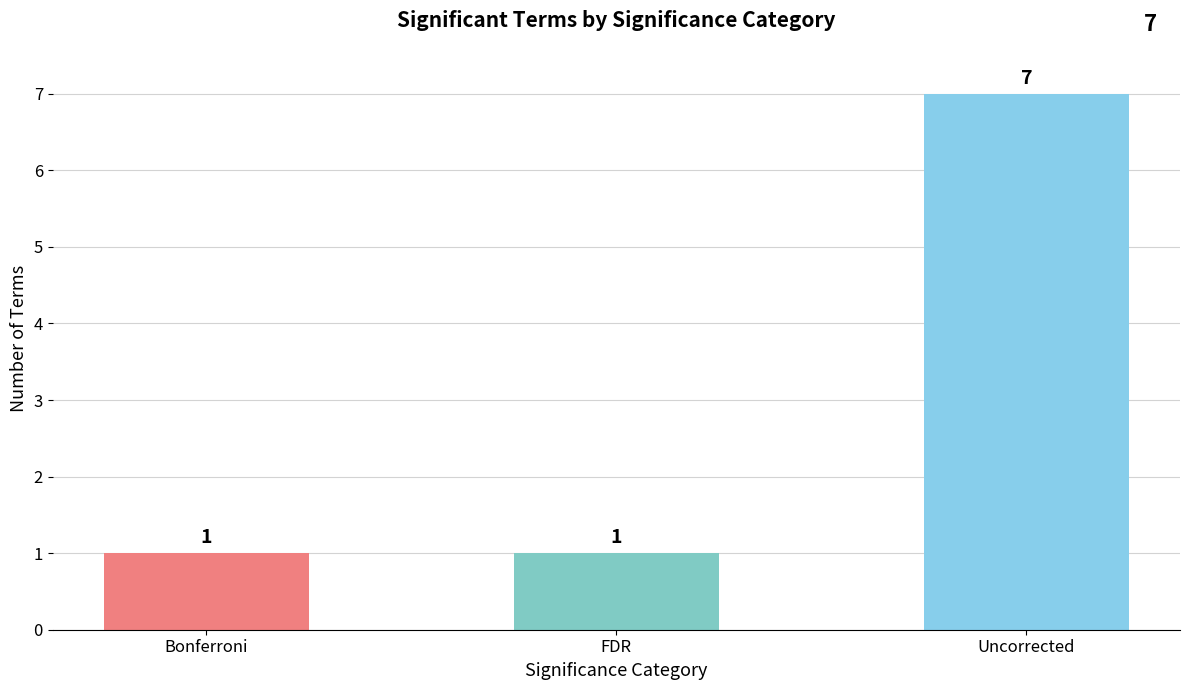

Is it true that the value at Bonferroni is 0?

False